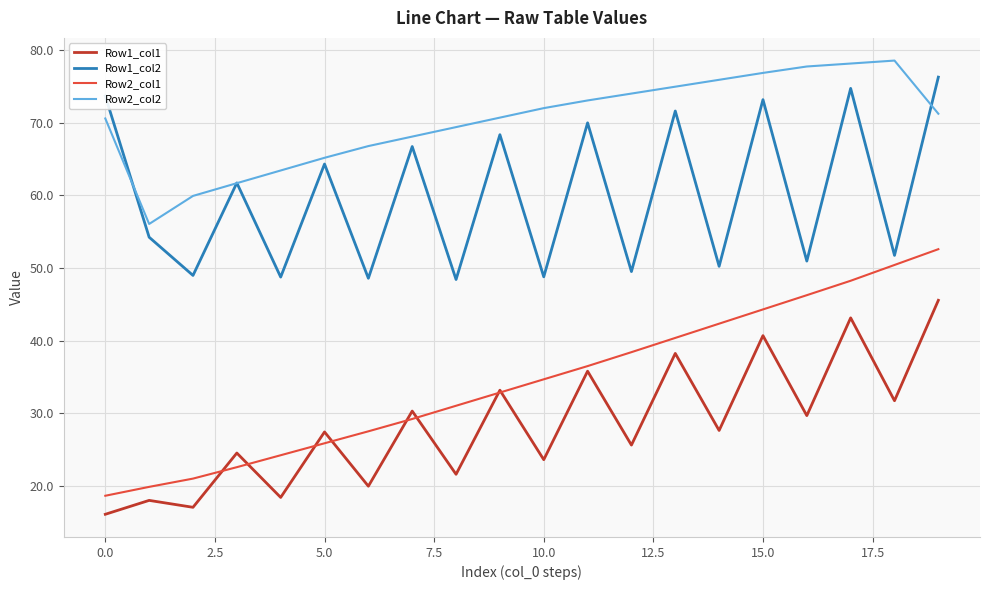

True or false: Row2_col2 and Row1_col1 intersect in this chart.

False